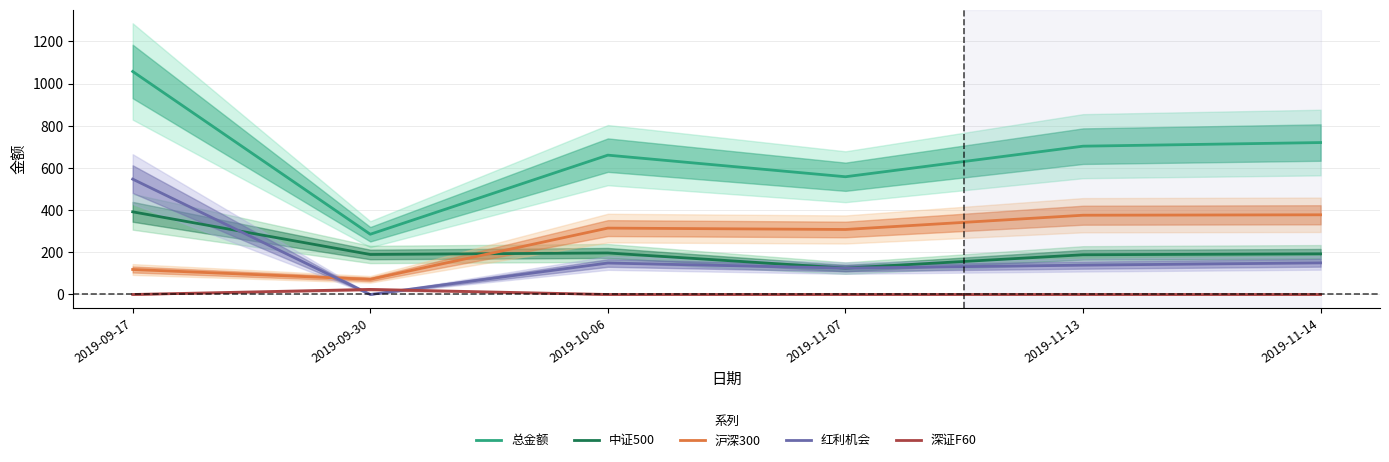

Where is the first local maximum for 总金额?

2019-10-06